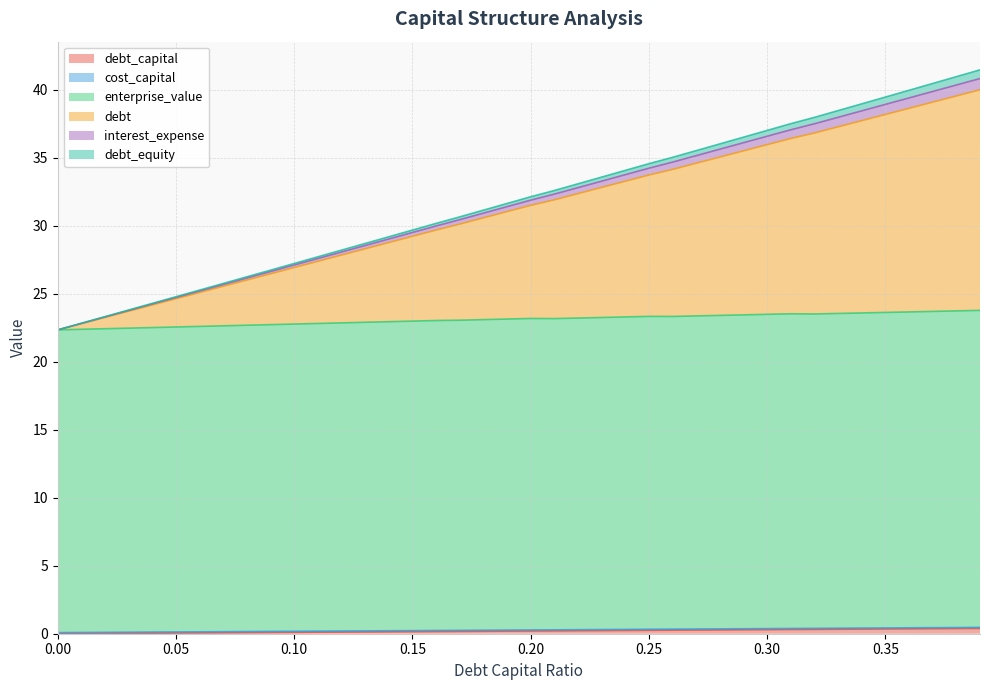

Which category has the highest value across all series?

0.39